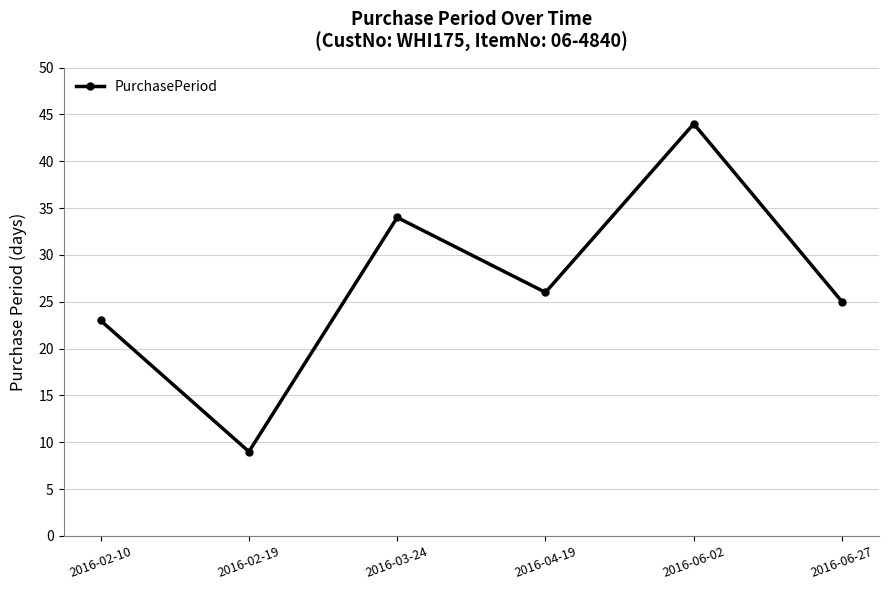

Reading left to right, transcribe all the data shown in this chart.

2016-02-10=23	2016-02-19=9	2016-03-24=34	2016-04-19=26	2016-06-02=44	2016-06-27=25